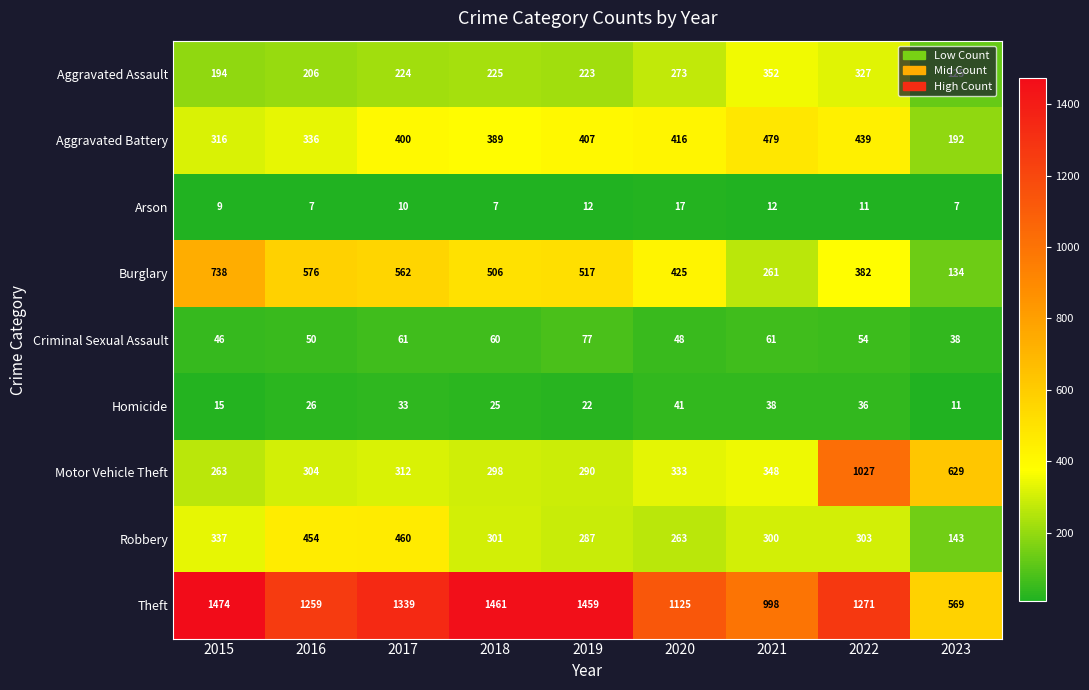

Rank the series by their maximum value, from lowest to highest.

Arson, Homicide, Criminal Sexual Assault, Aggravated Assault, Robbery, Aggravated Battery, Burglary, Motor Vehicle Theft, Theft